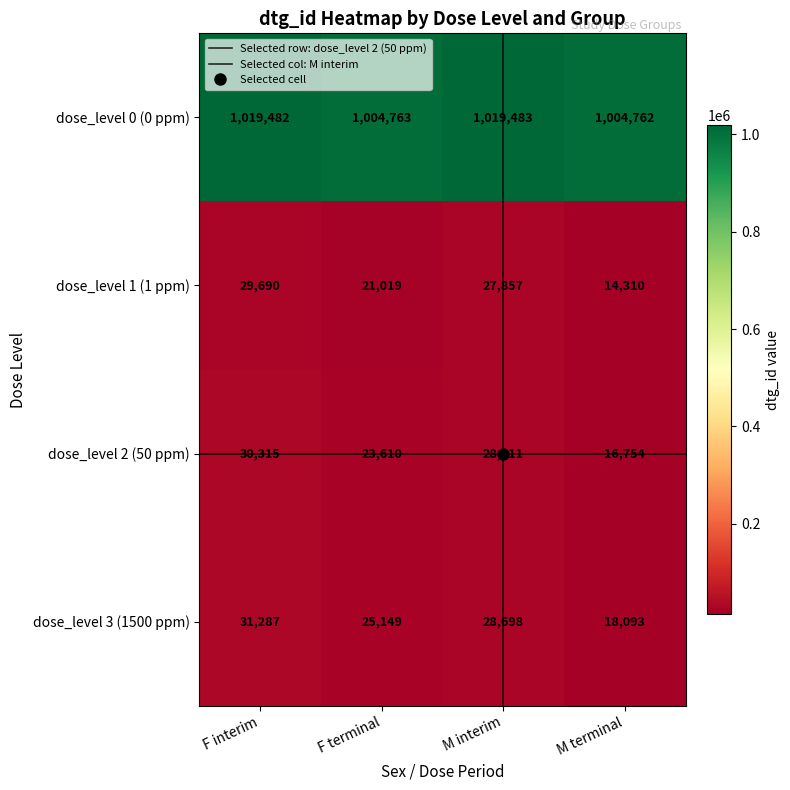

How many data points in dose_level 1 (1 ppm) are less than 27857?

2